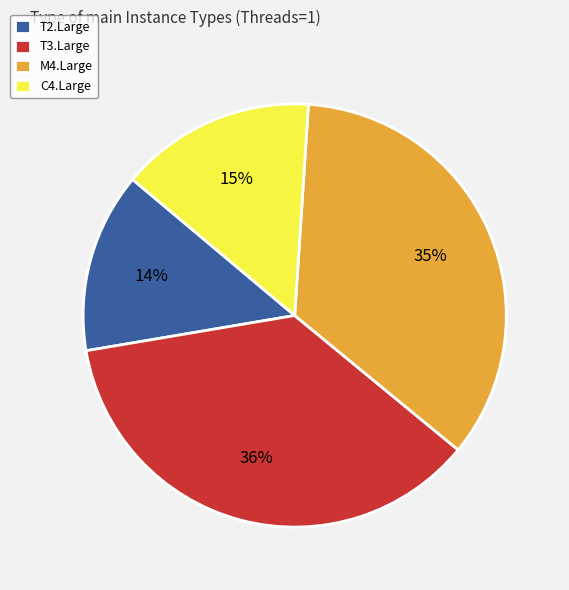

Is the sum of T3.Large and M4.Large greater than half?

Yes